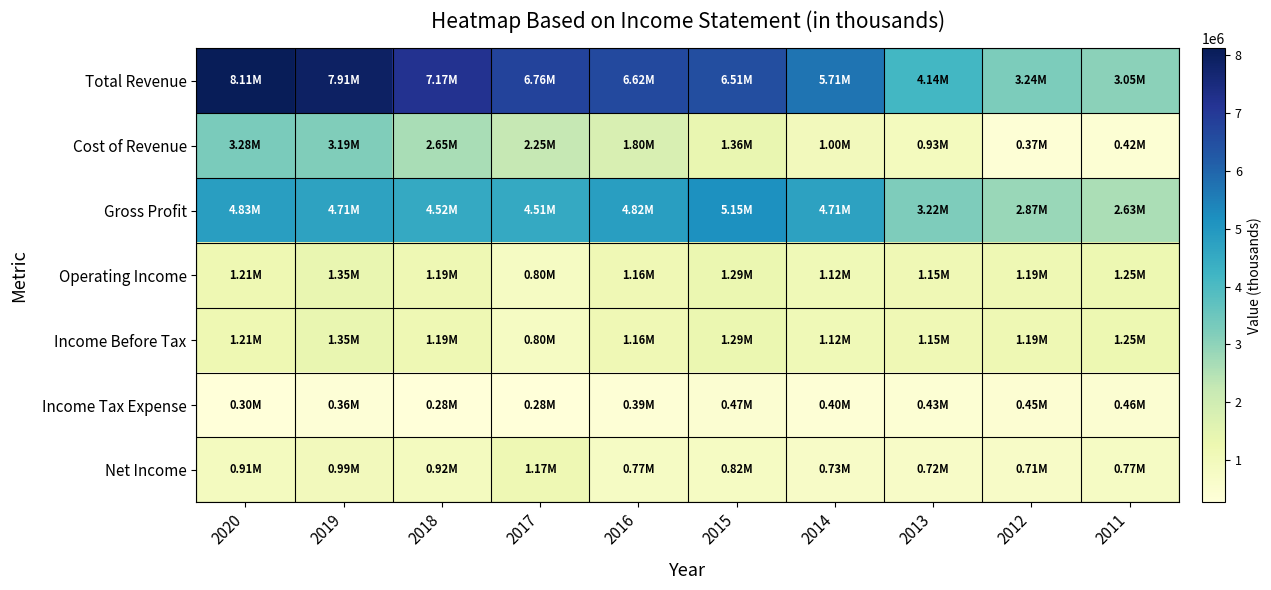

Reading right to left, what are all the values shown in this chart?

Total Revenue: 2011=3047000	2012=3244200	2013=4144900	2014=5713000	2015=6509400	2016=6623100	2017=6755100	2018=7172200	2019=7905200	2020=8108500
Cost of Revenue: 2011=418500	2012=374000	2013=928100	2014=999500	2015=1355200	2016=1802900	2017=2246200	2018=2647500	2019=3193900	2020=3282100
Gross Profit: 2011=2628500	2012=2870200	2013=3216900	2014=4713500	2015=5154200	2016=4820200	2017=4508800	2018=4524700	2019=4711300	2020=4826400
Operating Income: 2011=1252200	2012=1188500	2013=1148300	2014=1121100	2015=1289600	2016=1160700	2017=804000	2018=1192300	2019=1354300	2020=1209800
Income Before Tax: 2011=1252200	2012=1188500	2013=1148300	2014=1121100	2015=1289600	2016=1160700	2017=804000	2018=1192300	2019=1354300	2020=1209800
Income Tax Expense: 2011=464000	2012=453600	2013=427100	2014=395900	2015=465600	2016=394200	2017=280900	2018=276300	2019=359900	2020=298900
Net Income: 2011=768200	2012=715000	2013=723000	2014=725300	2015=824000	2016=766500	2017=1172800	2018=915900	2019=994400	2020=910900